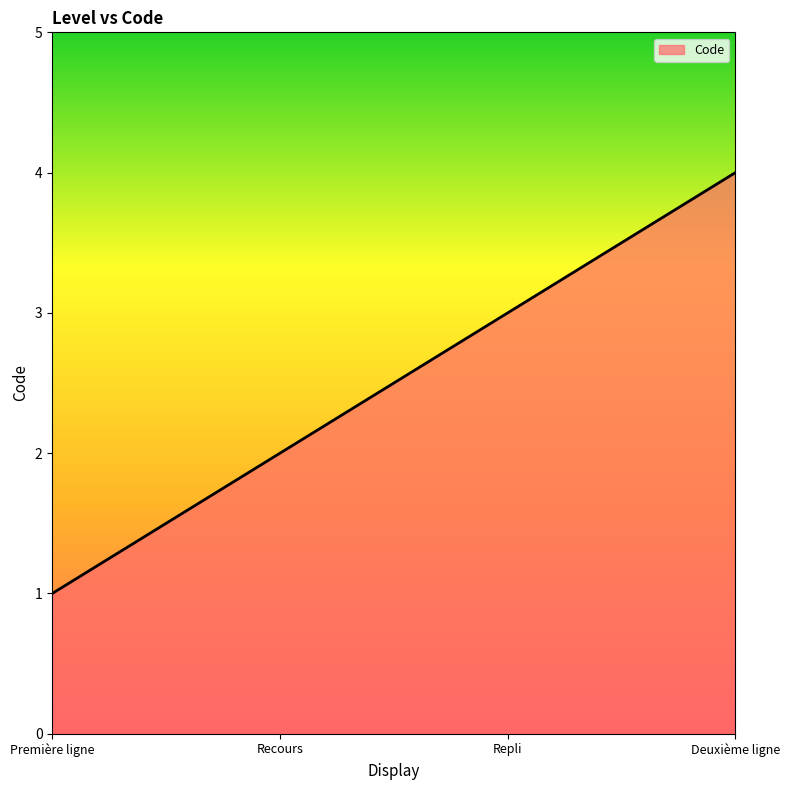

What is the difference between the maximum and minimum values?

3